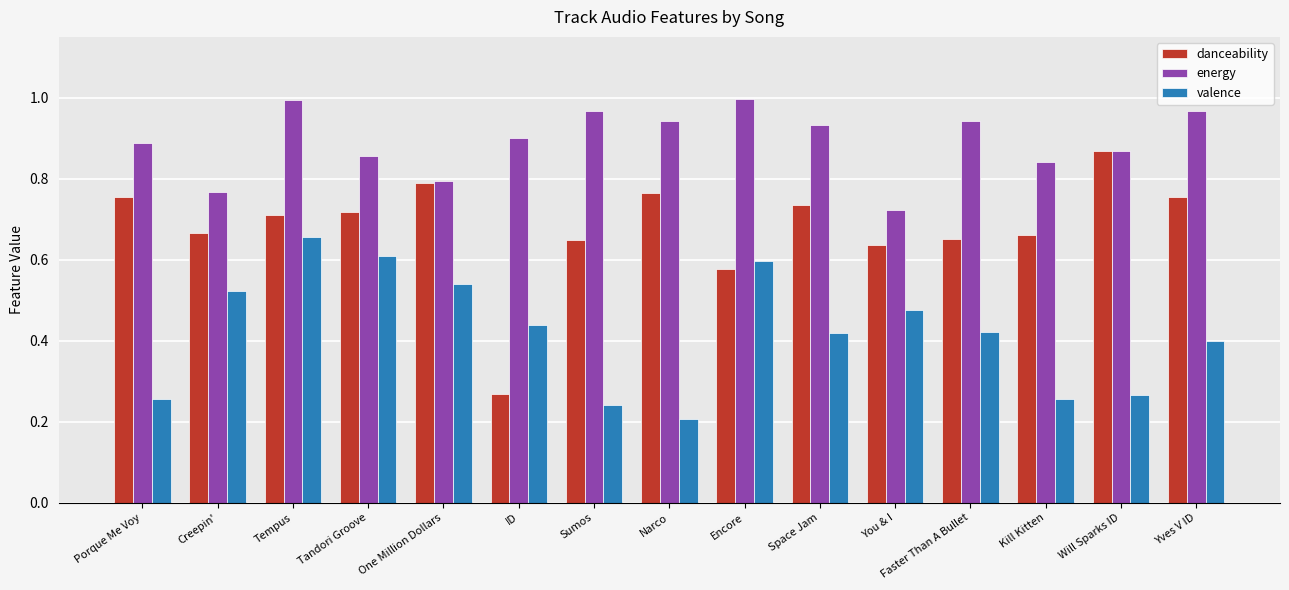

Does the chart contain any negative values?

No